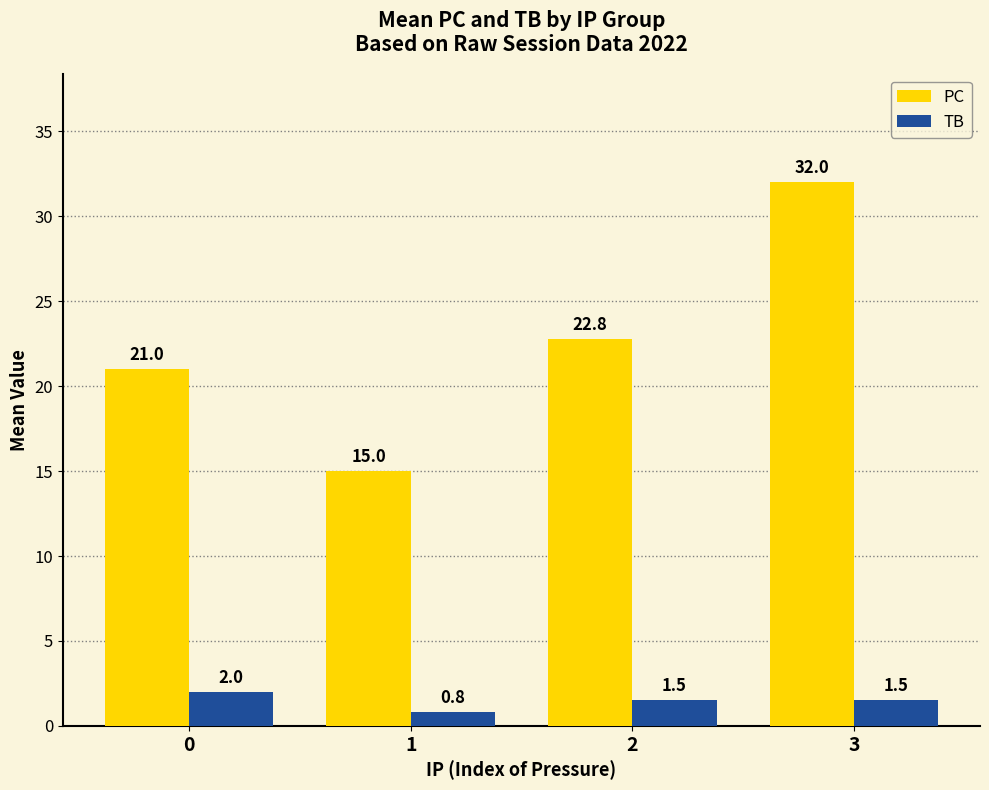

How many categories are shown in the chart?

4